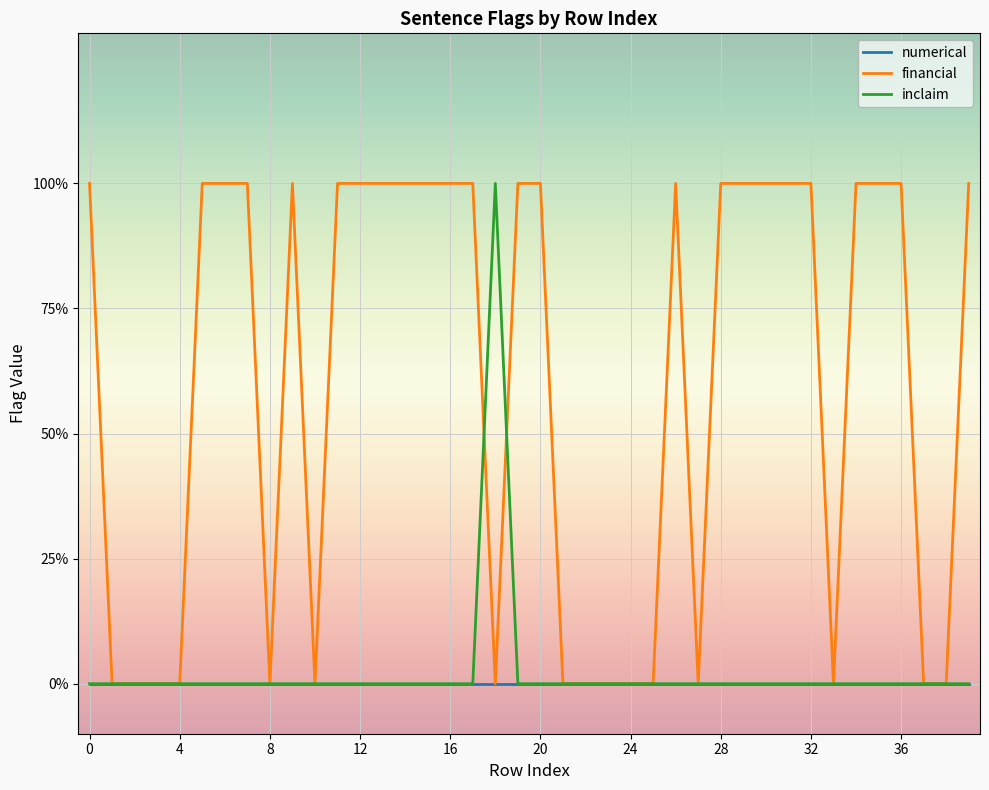

What is the difference between the second highest and second lowest values in the financial series?

1